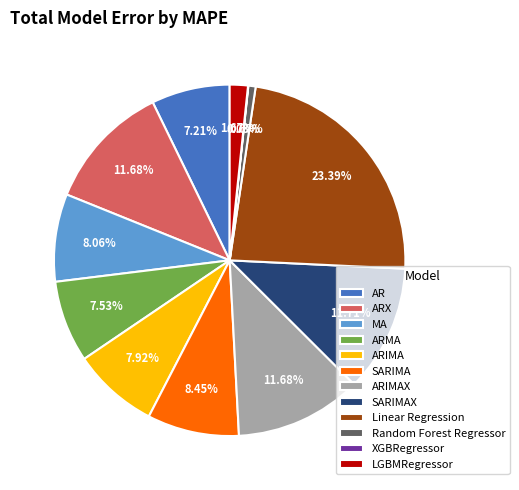

What percentage is the MA slice, to the nearest percent?

8%